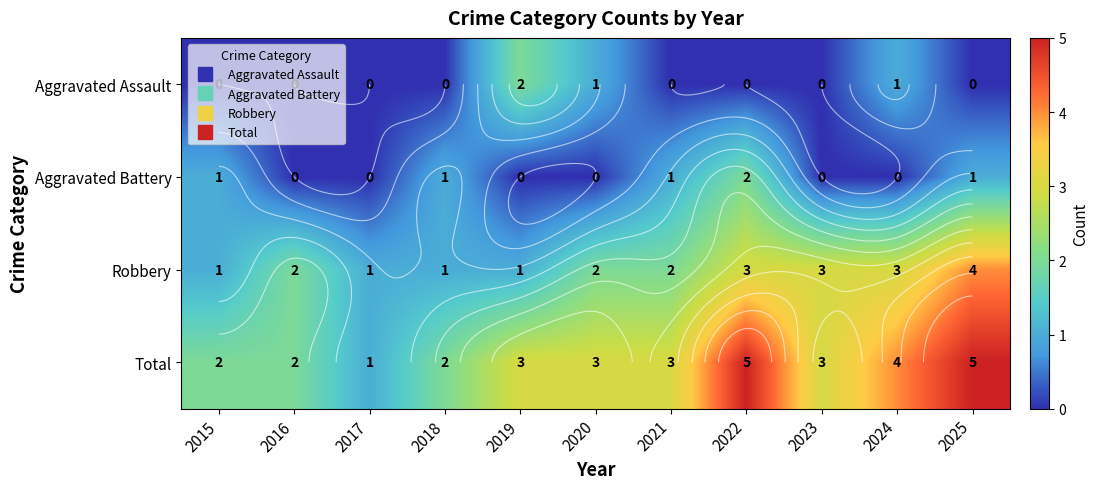

What is the difference between the maximum and minimum values in the Robbery series?

3